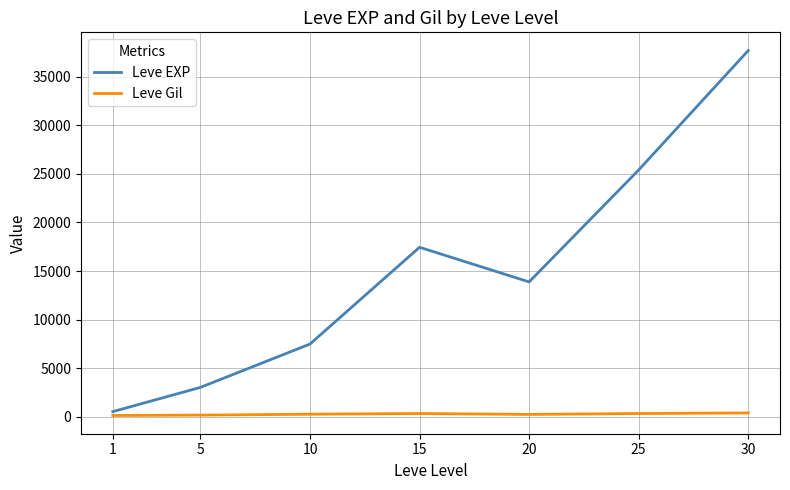

Where does the Leve EXP series first go above 13876?

15